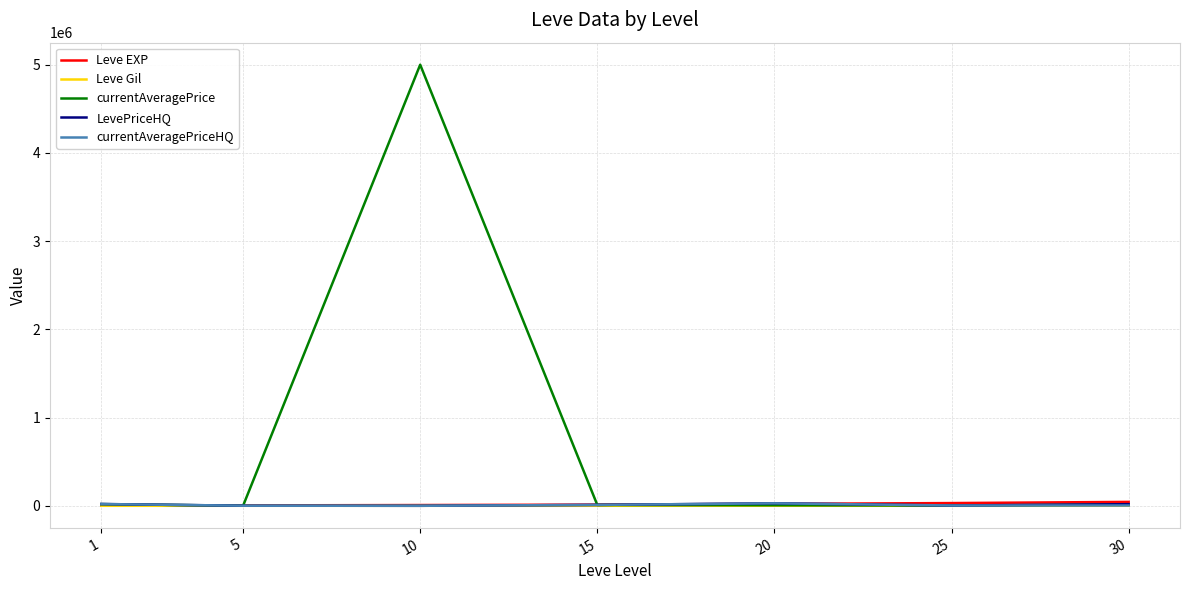

Which series has the largest total across all categories?

currentAveragePrice